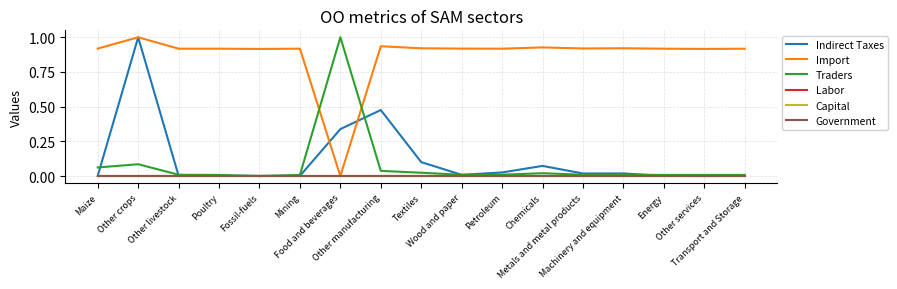

Does the chart have visible grid lines?

Yes